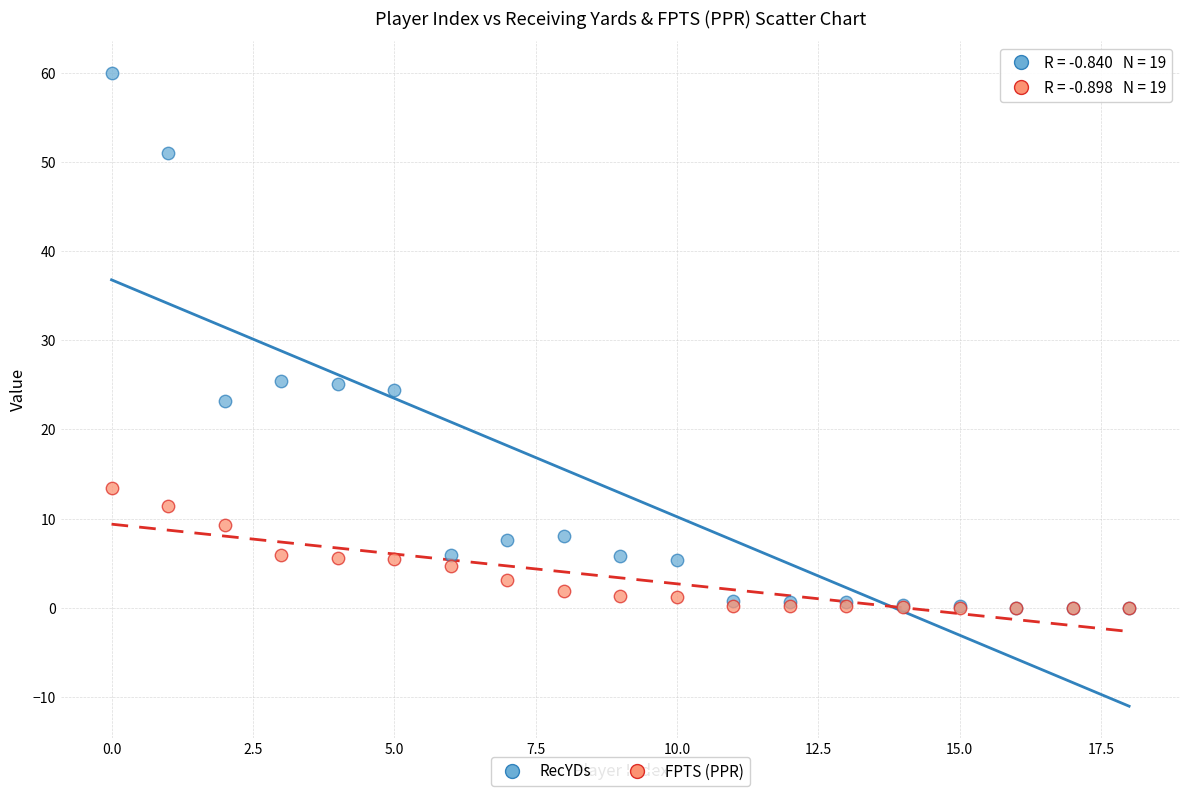

Which series contains the highest Y value?

RecYDs